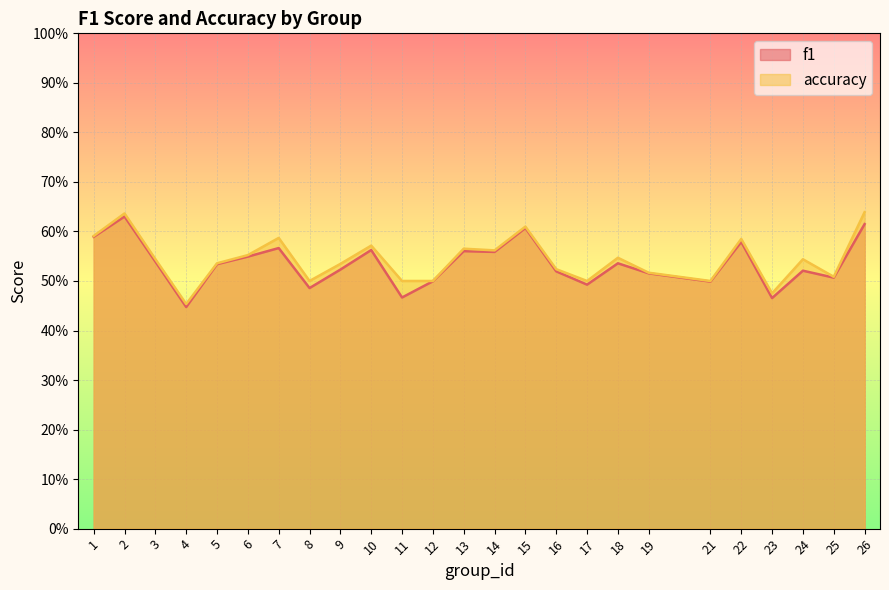

List the series in order of their overall mean, lowest first.

f1, accuracy